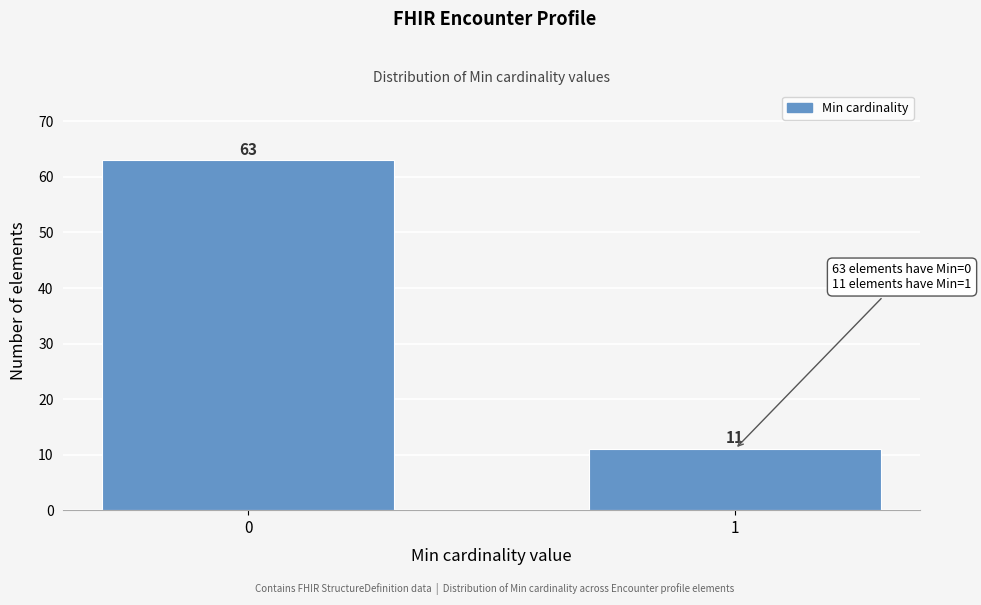

Reading left to right, extract all data points from this chart.

0=63	1=11